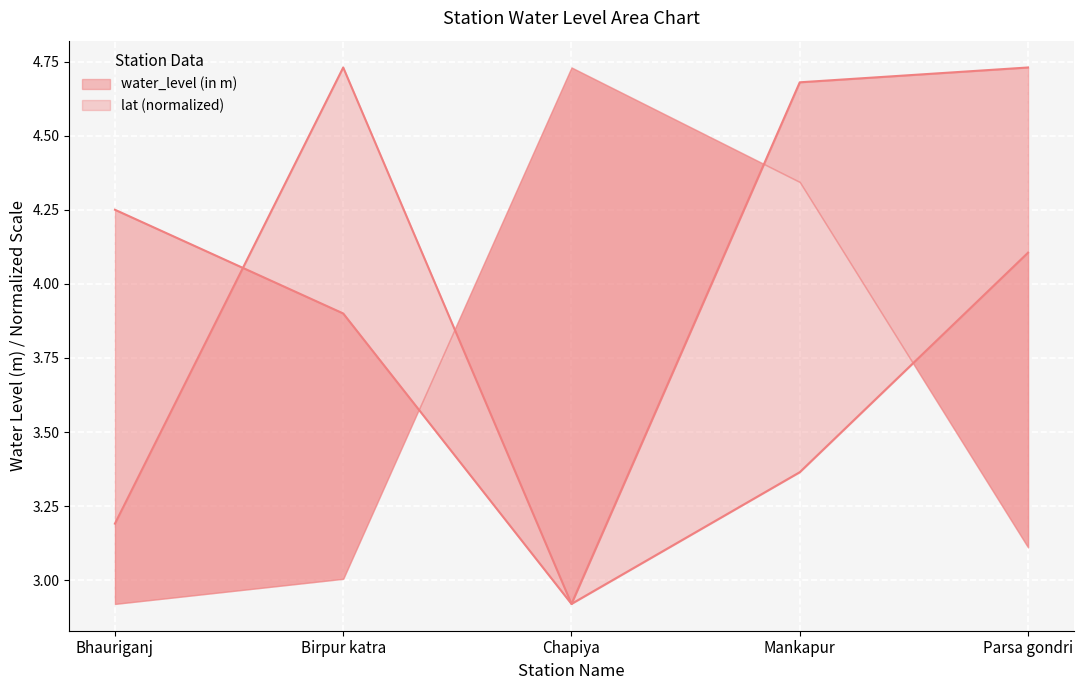

The value of water_level median at Birpur katra is 3.9. True or false?

True